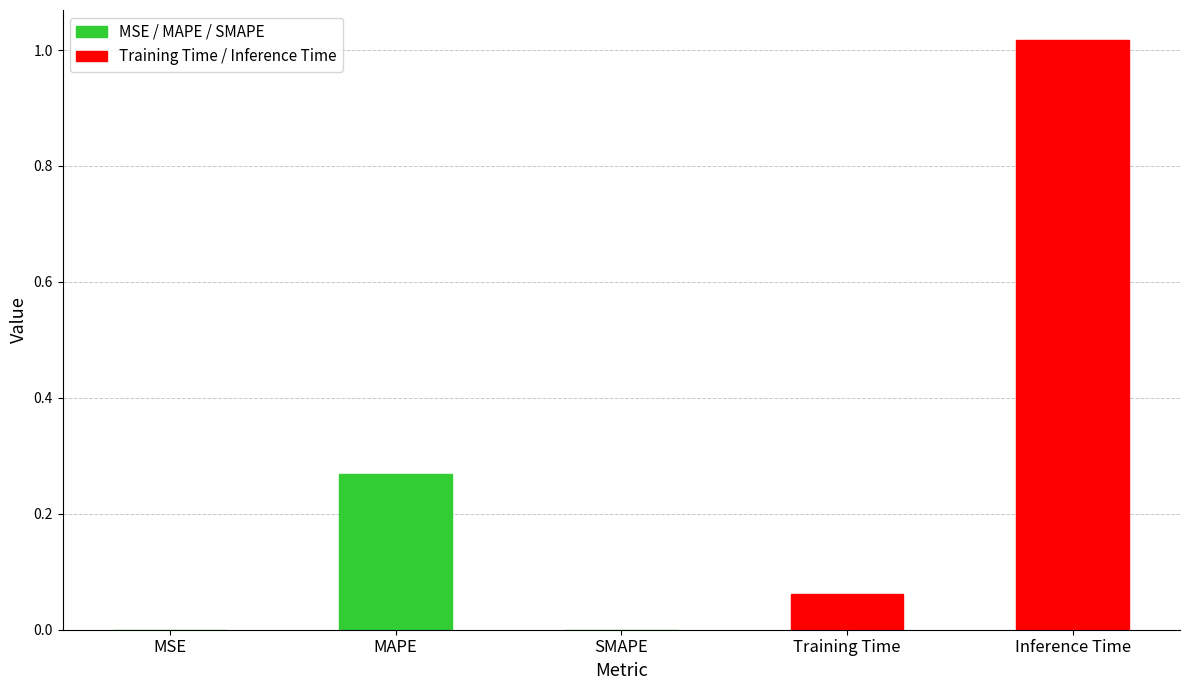

How many positive values are there?

4